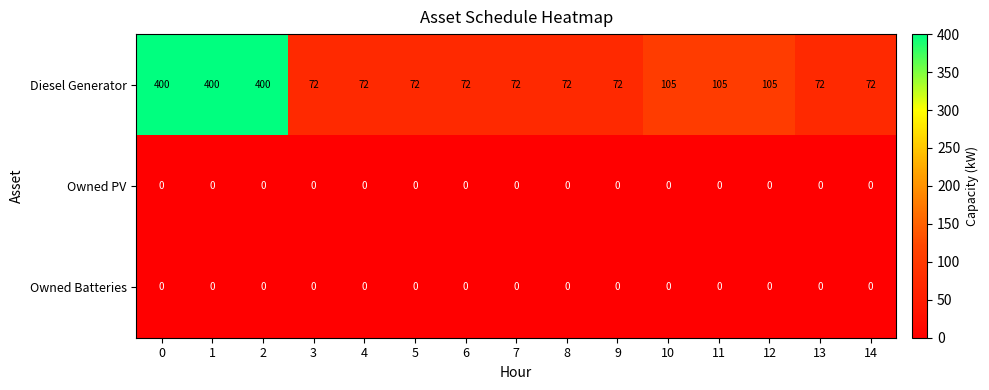

What is the difference between the highest and lowest values at 1?

400